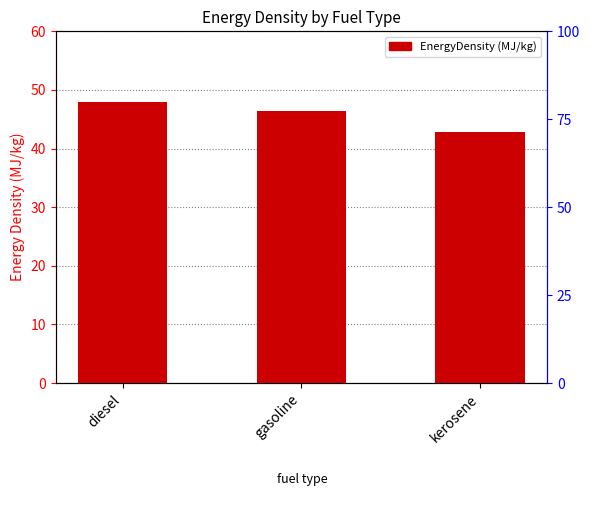

Read the value at kerosene.

42.8